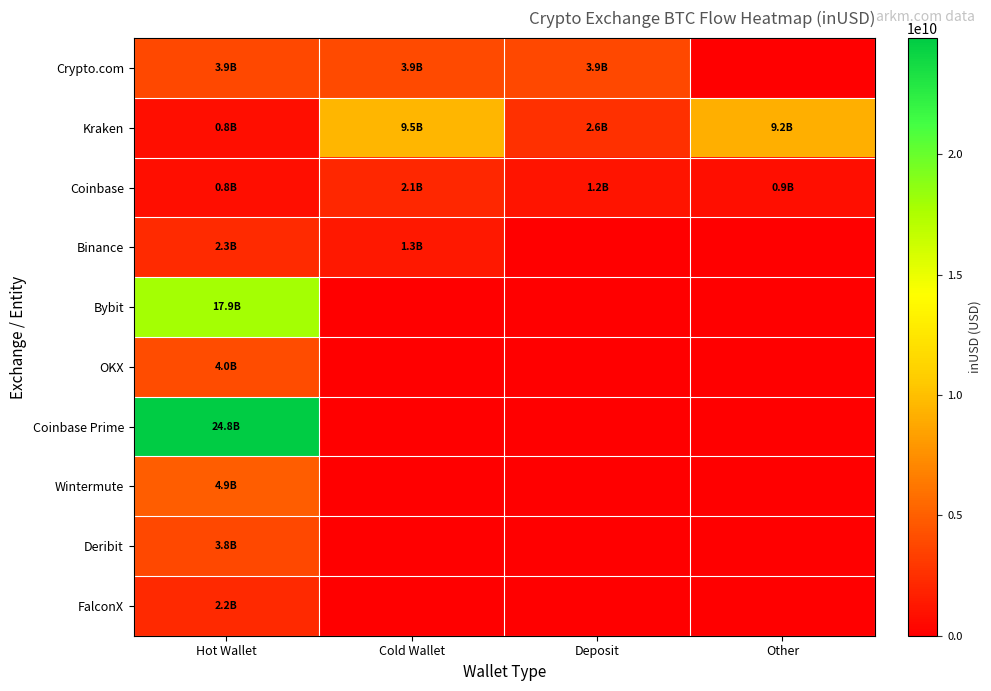

Which series has the largest total across all categories?

Coinbase Prime